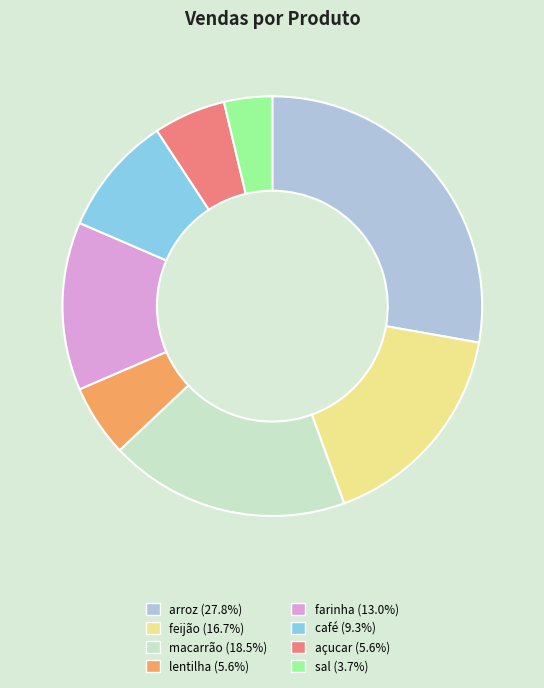

Is there a majority slice in this chart?

No